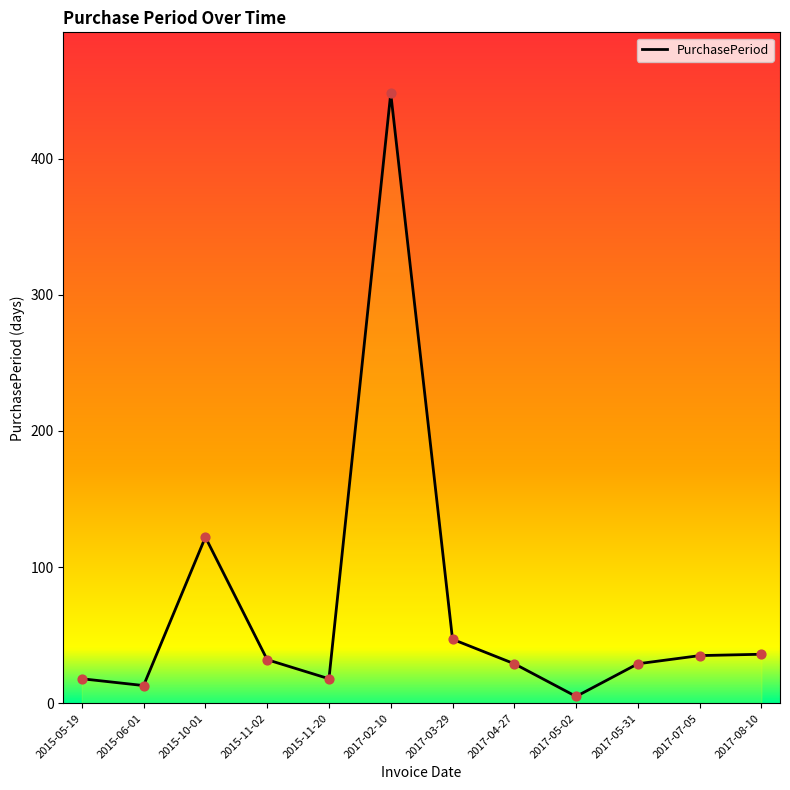

What is the change in value from 2017-04-27 to 2017-05-02?

-24